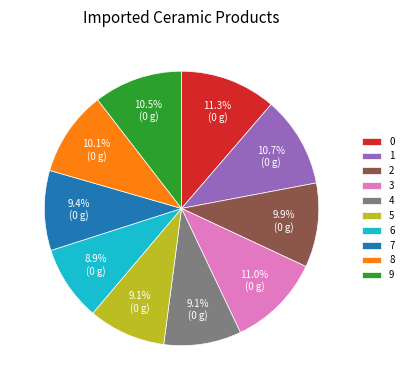

To the nearest percent, what percentage of the pie is 2?

10%